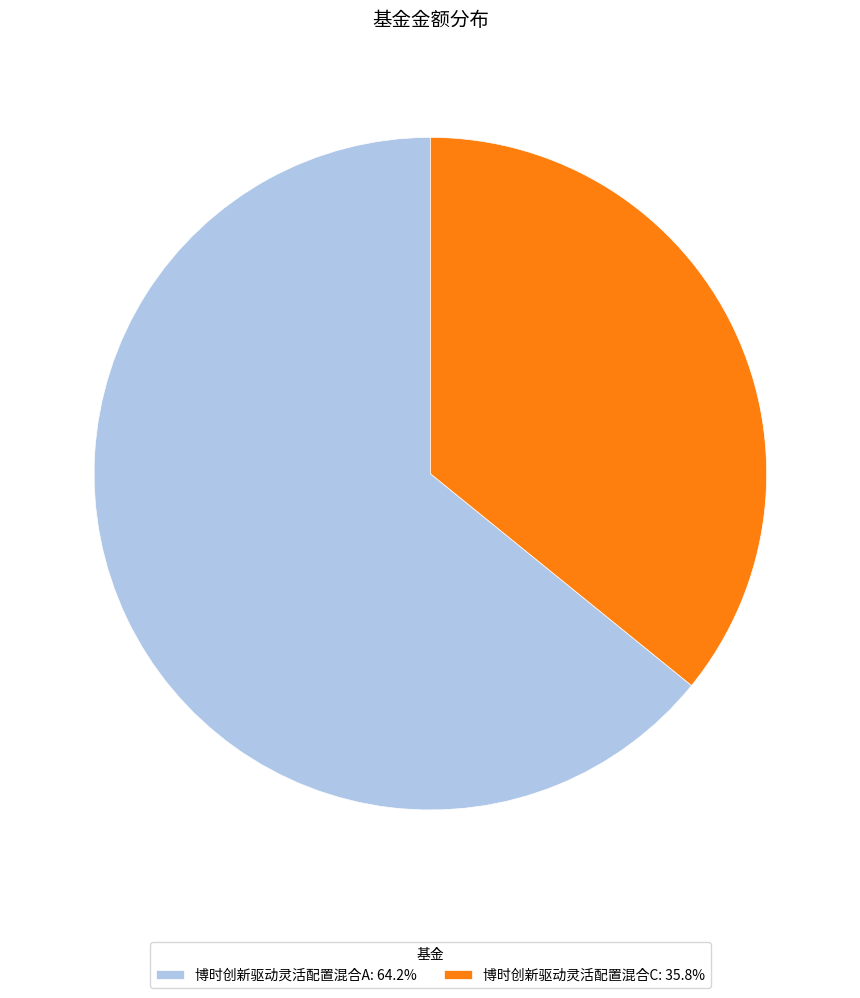

Is 博时创新驱动灵活配置混合A: 64.2% the majority of the pie?

Yes